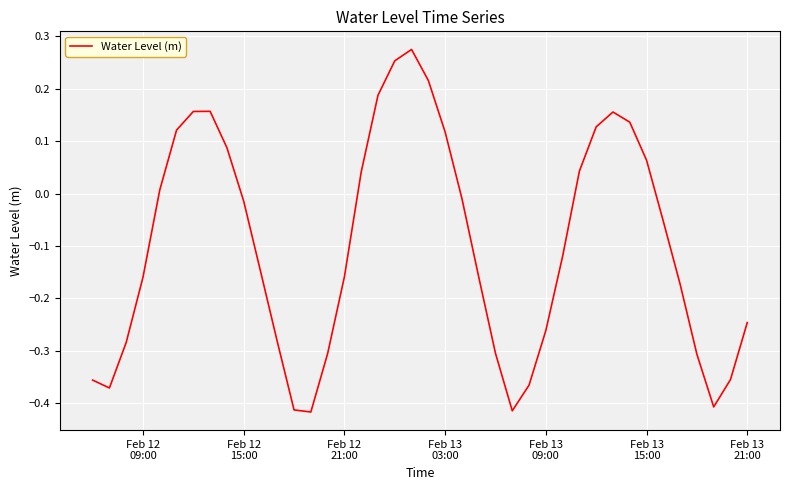

What is the difference between the maximum and minimum values?

0.7